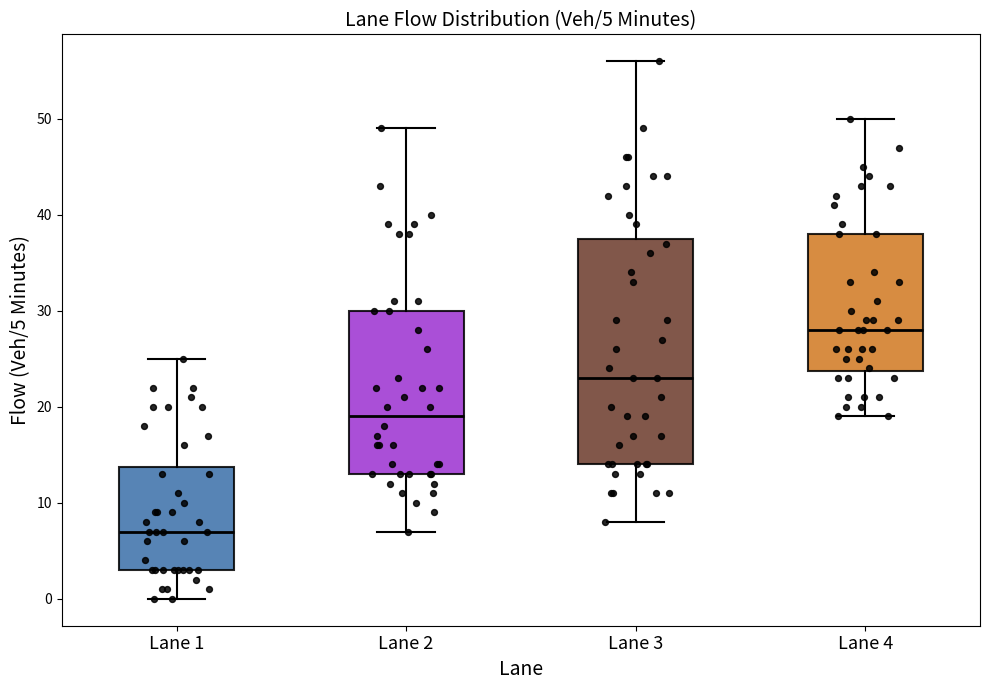

Which box's median line is the lowest?

Lane 1